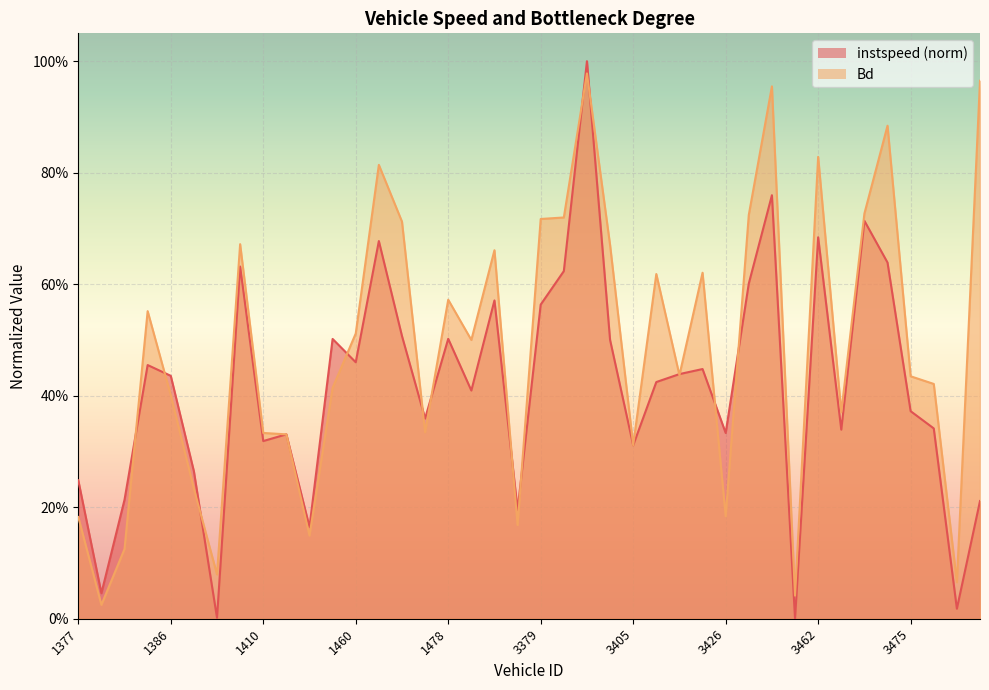

At which category is the sum across all series the highest?

3392